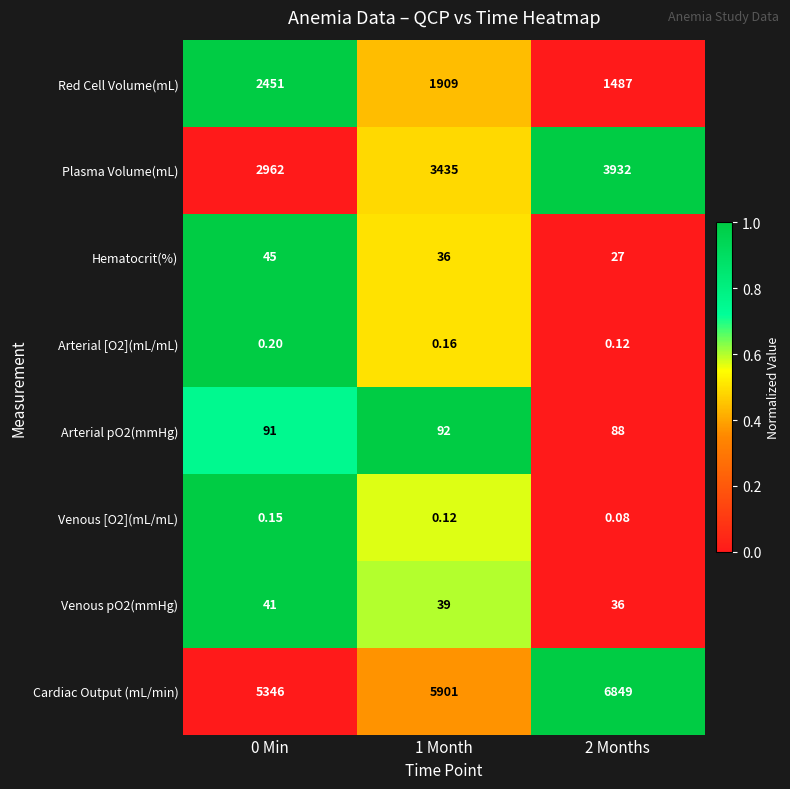

Which series changed the most between 0 Min and 1 Month?

Cardiac Output (mL/min)